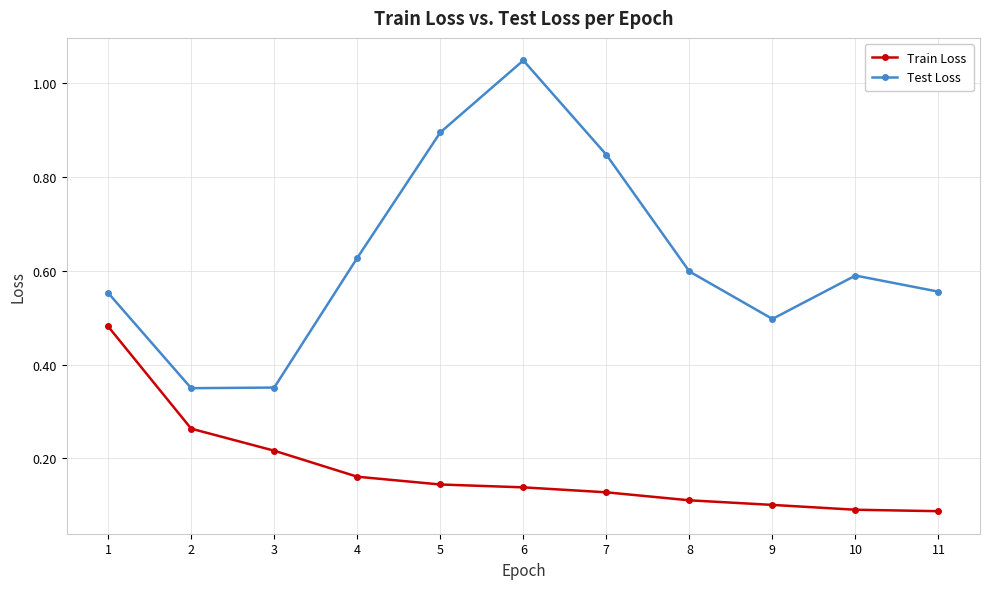

How many interior local valleys does the Test Loss series have?

2